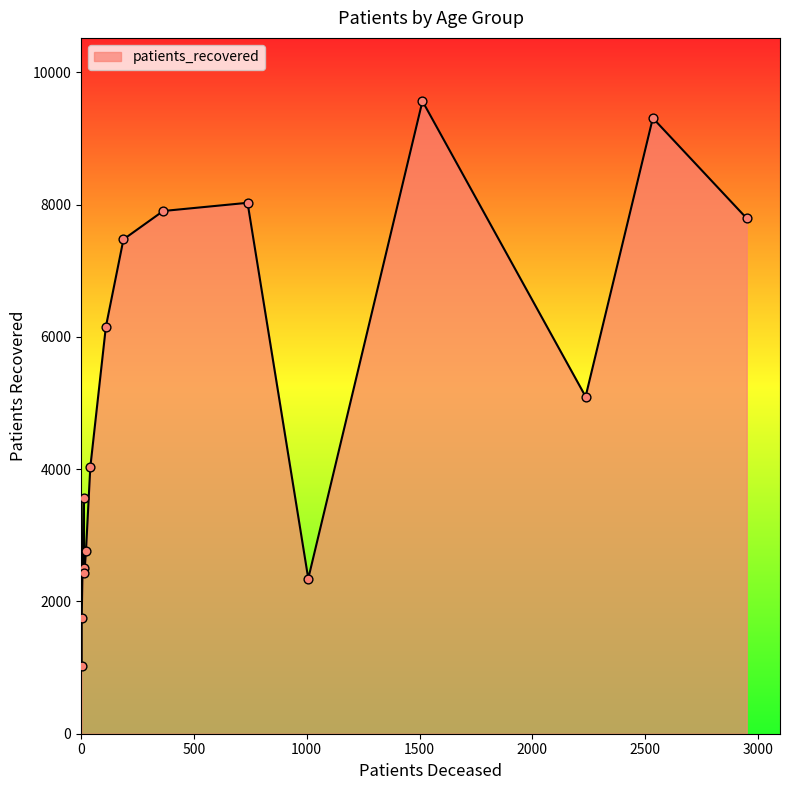

Which series contains the highest Y value?

patients_recovered